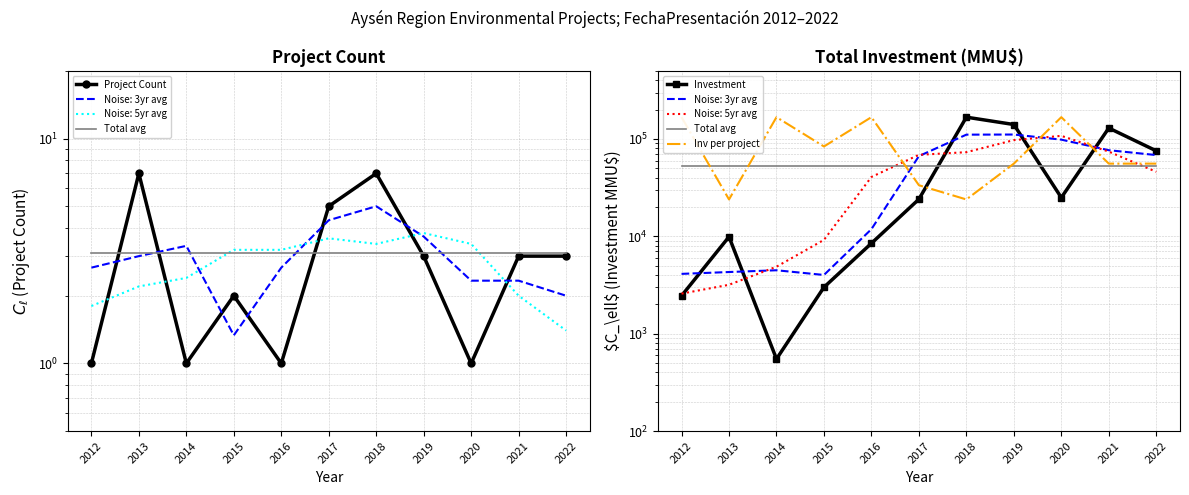

Where is Inv per project nearest to the value 95718?

2015